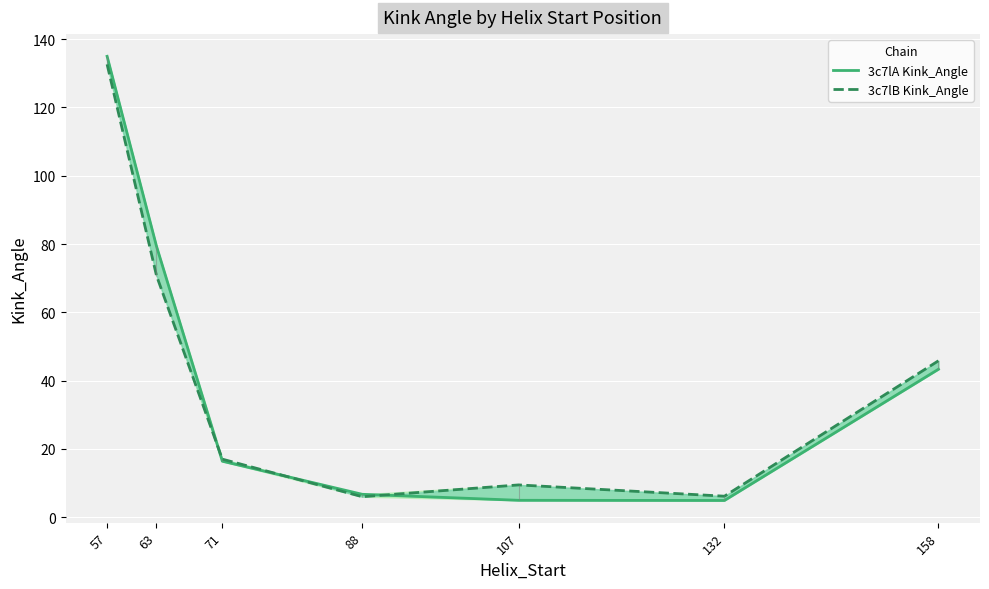

Which series ends up on top after the final intersection of 3c7lB Kink_Angle and 3c7lA Kink_Angle?

3c7lB Kink_Angle